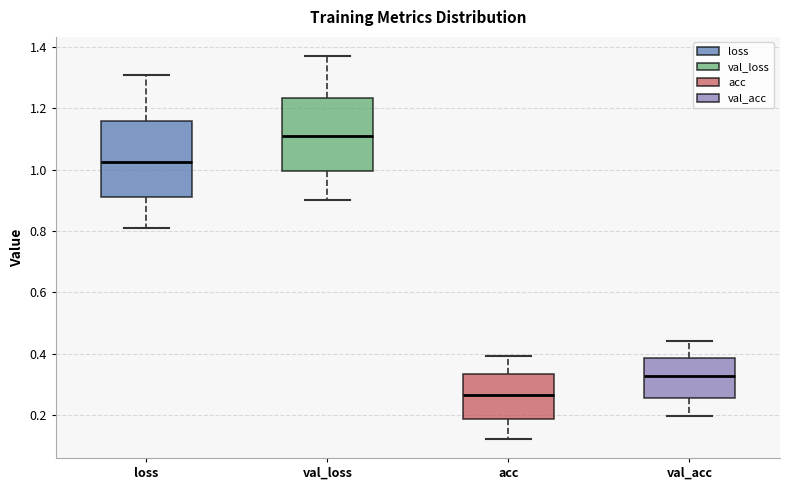

Reading left to right, transcribe this box plot: for each box, give where its median line is, the range the box spans, and where its two whiskers end, as read against the y-axis. The values are not printed on the chart, so give them approximately, as read against the axis.

loss: median 1.02, box 0.92 to 1.16, whiskers 0.80 to 1.30
val_loss: median 1.12, box 1.00 to 1.24, whiskers 0.90 to 1.38
acc: median 0.26, box 0.18 to 0.34, whiskers 0.12 to 0.40
val_acc: median 0.32, box 0.26 to 0.38, whiskers 0.20 to 0.44